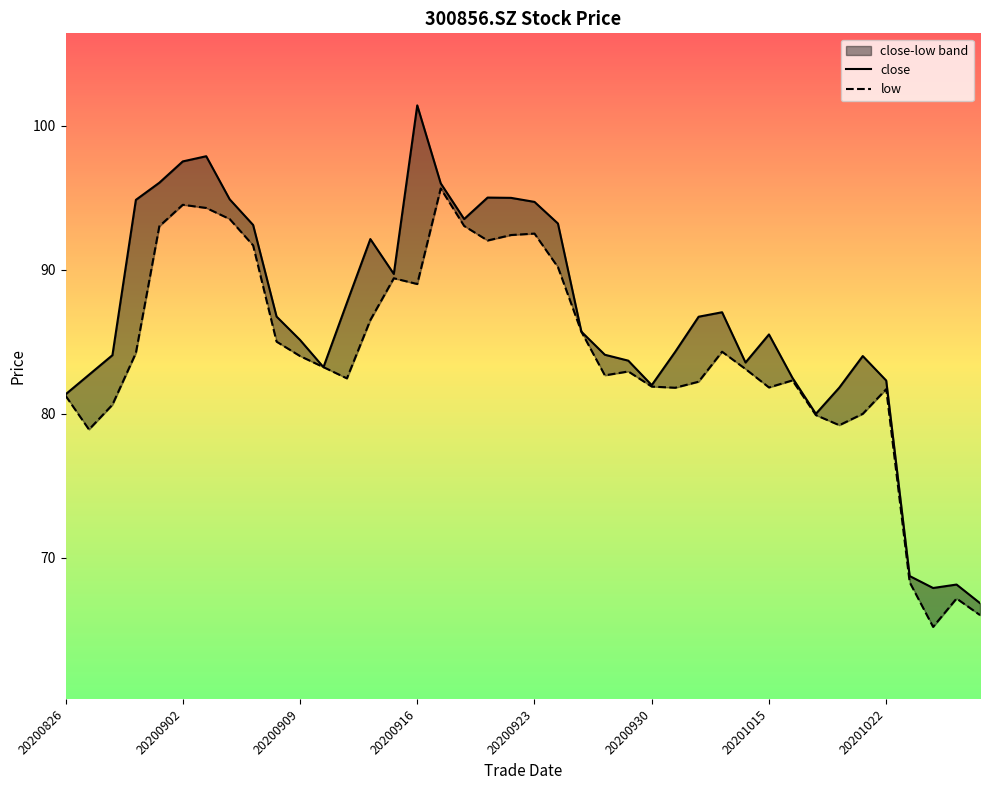

What position from the left is 20200916?

16